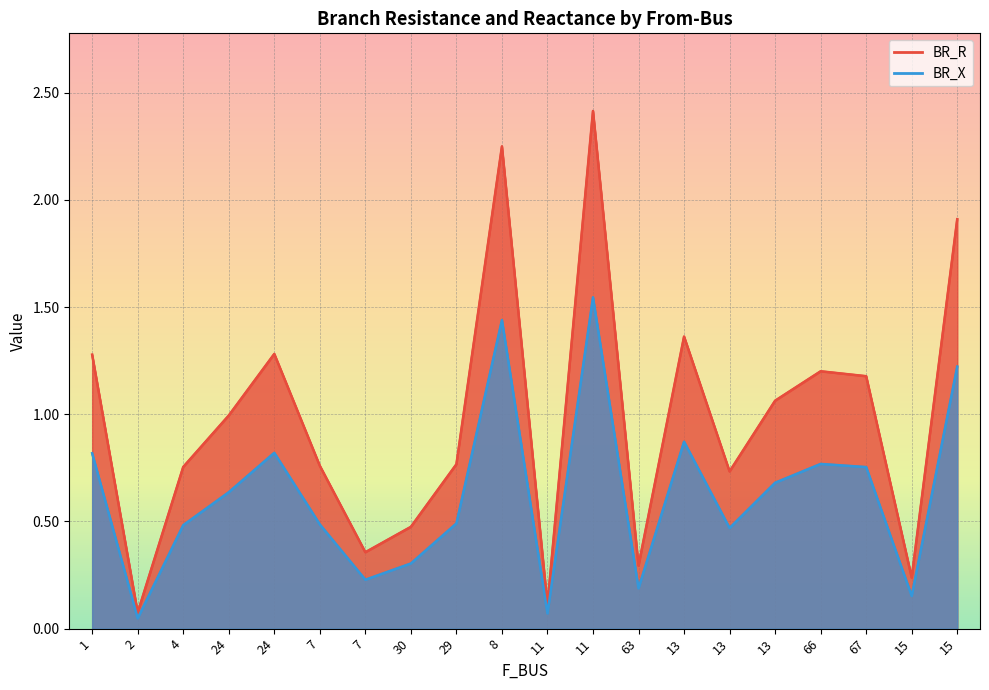

List the series in order of their overall mean, highest first.

BR_R, BR_X